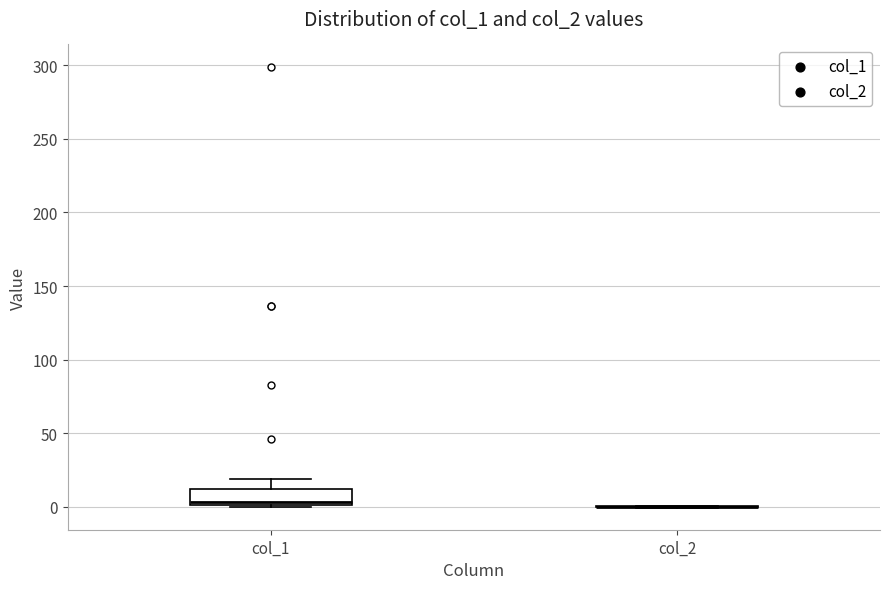

Reading left to right, transcribe this box plot: for each box, give where its median line is, the range the box spans, and where its two whiskers end, as read against the y-axis. The values are not printed on the chart, so give them approximately, as read against the axis.

col_1: median 5, box 0 to 10, whiskers 0 to 20
col_2: box collapsed to a line at 0, whiskers 0 to 0